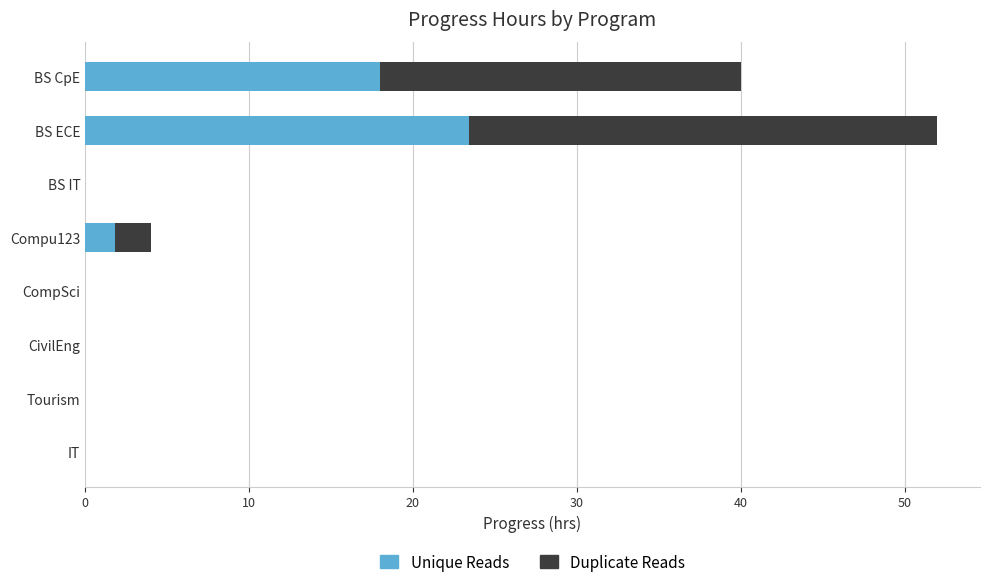

What is the sum of all Unique Reads values?

43.2